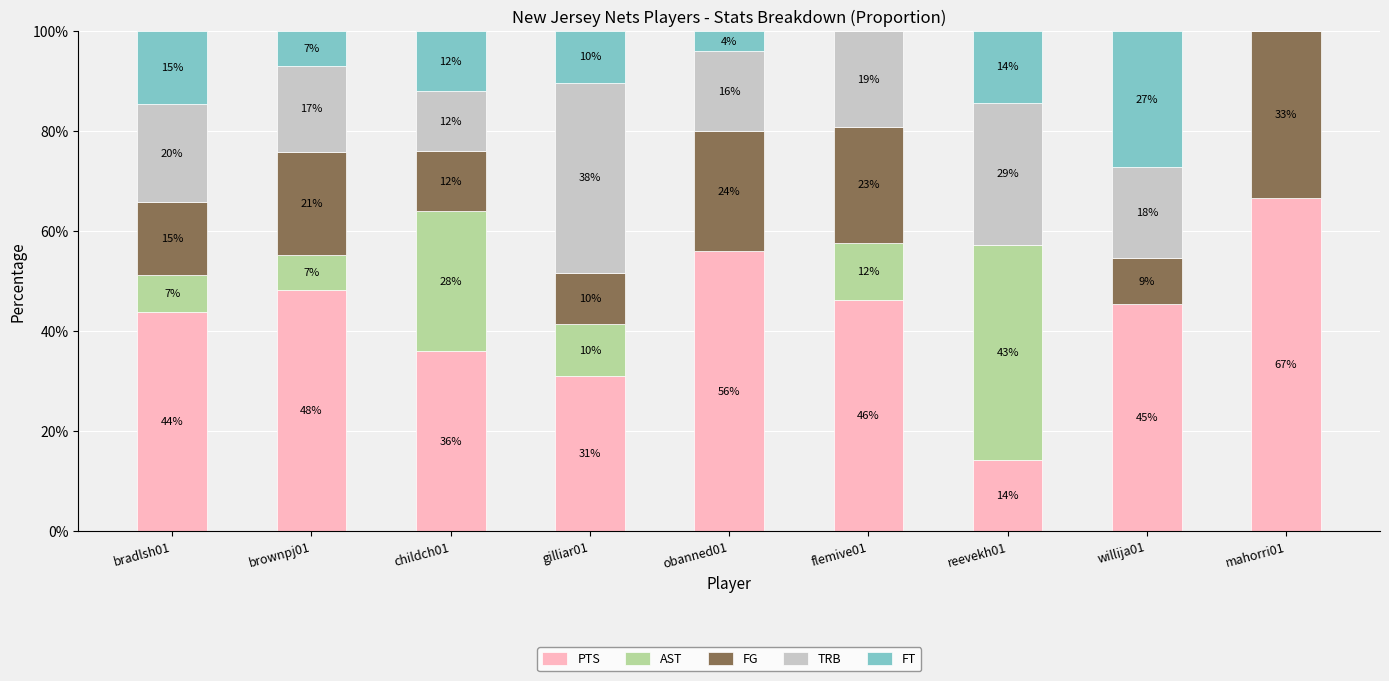

Which series has the widest spread of values?

PTS